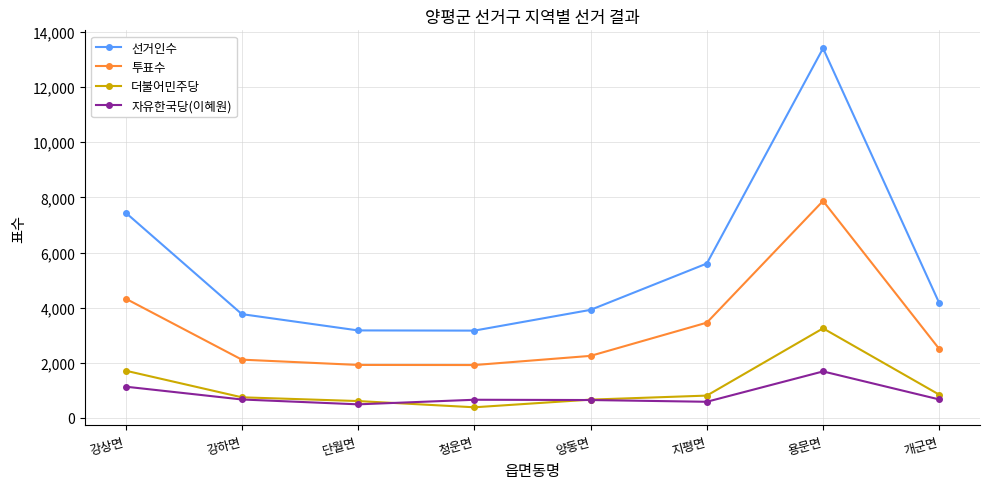

At how many categories does at least one series exceed 13297?

1